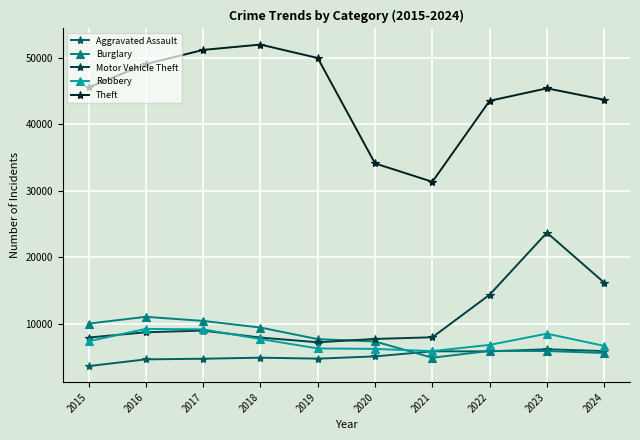

Which series has the largest range (max minus min)?

Theft